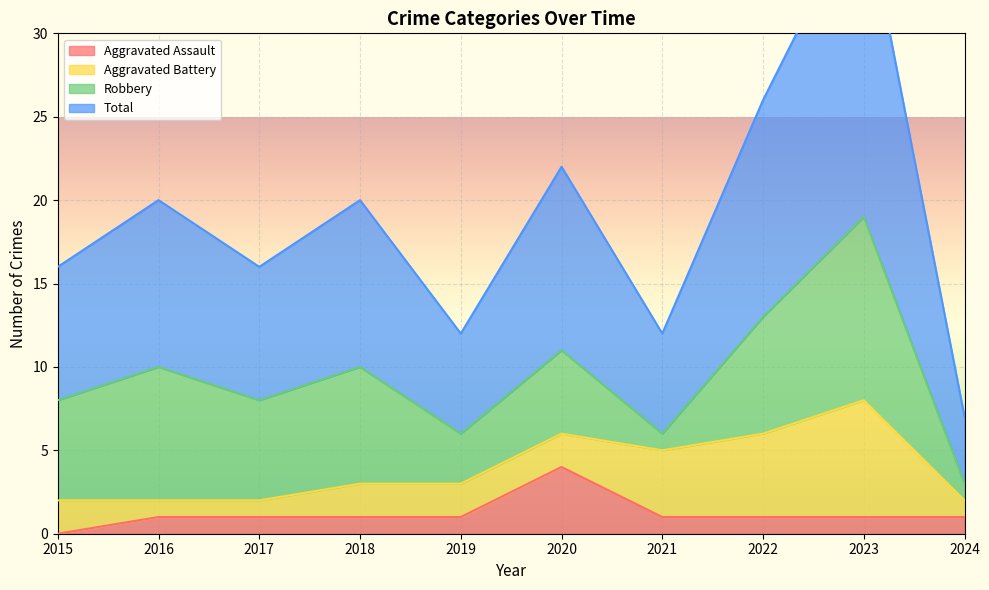

Which has a higher value, 2016 or 2015?

2016